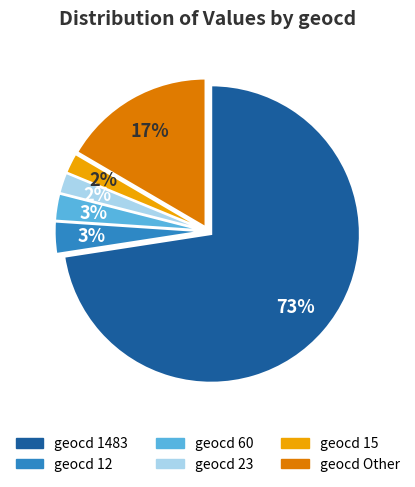

Is there a majority slice in this chart?

Yes